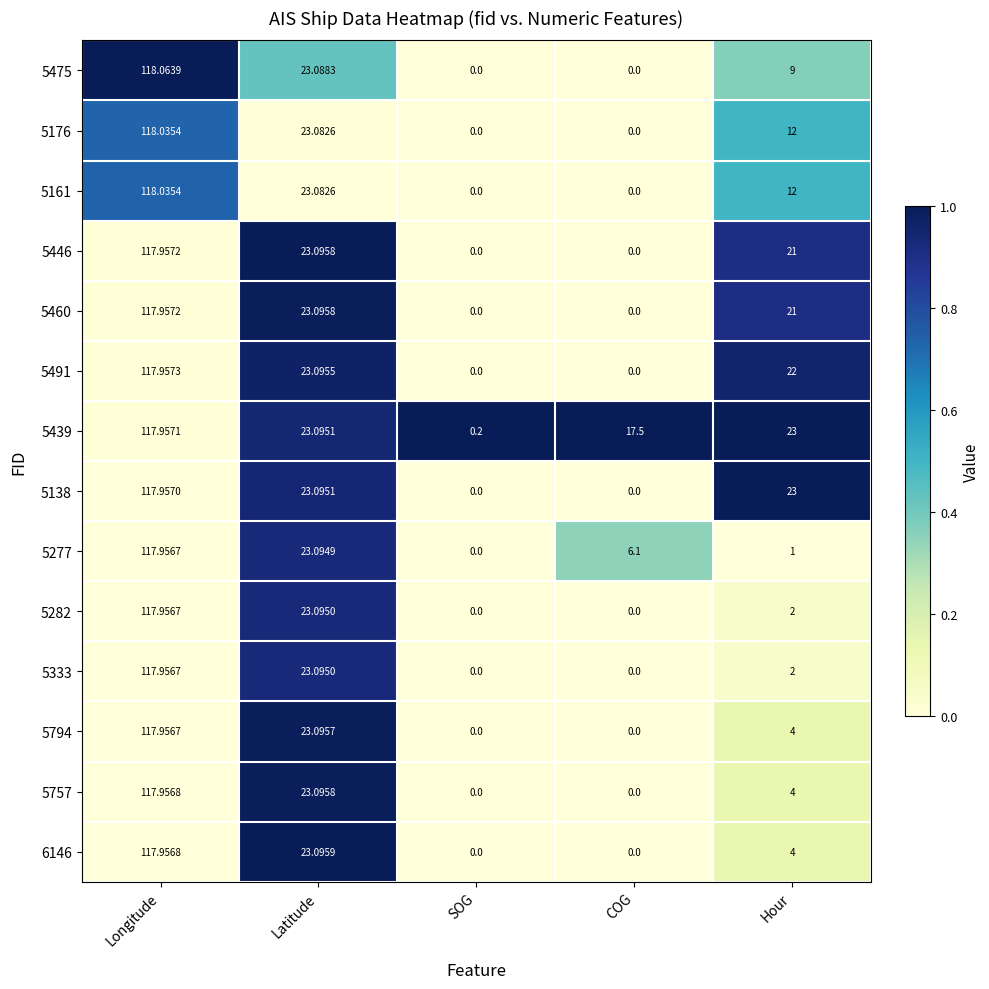

At how many categories does at least one series exceed 0?

5